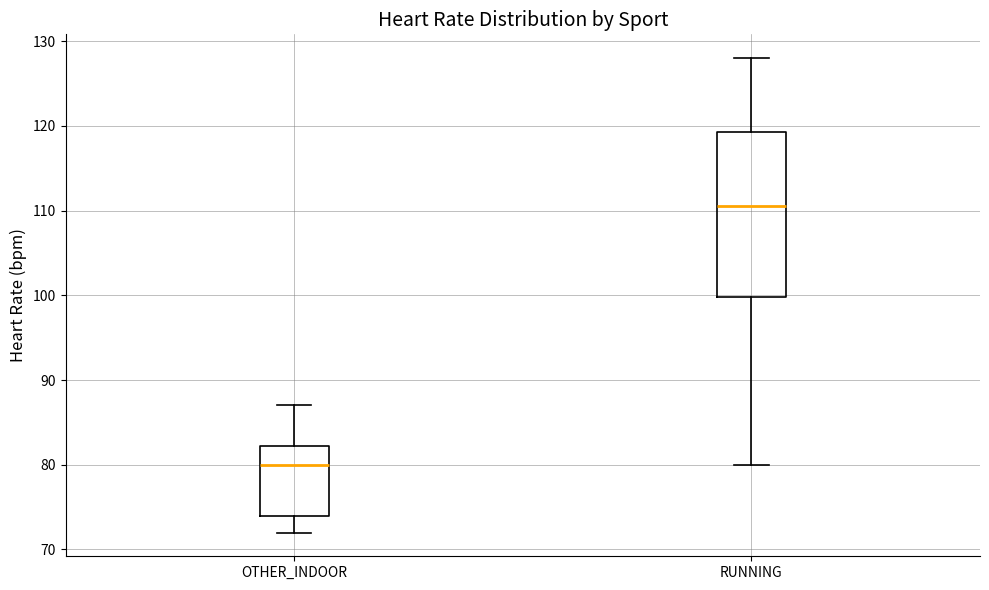

Reading left to right, transcribe this box plot: for each box, give where its median line is, the range the box spans, and where its two whiskers end, as read against the y-axis. The values are not printed on the chart, so give them approximately, as read against the axis.

OTHER_INDOOR: median 80, box 74 to 82, whiskers 72 to 87
RUNNING: median 111, box 100 to 119, whiskers 80 to 128